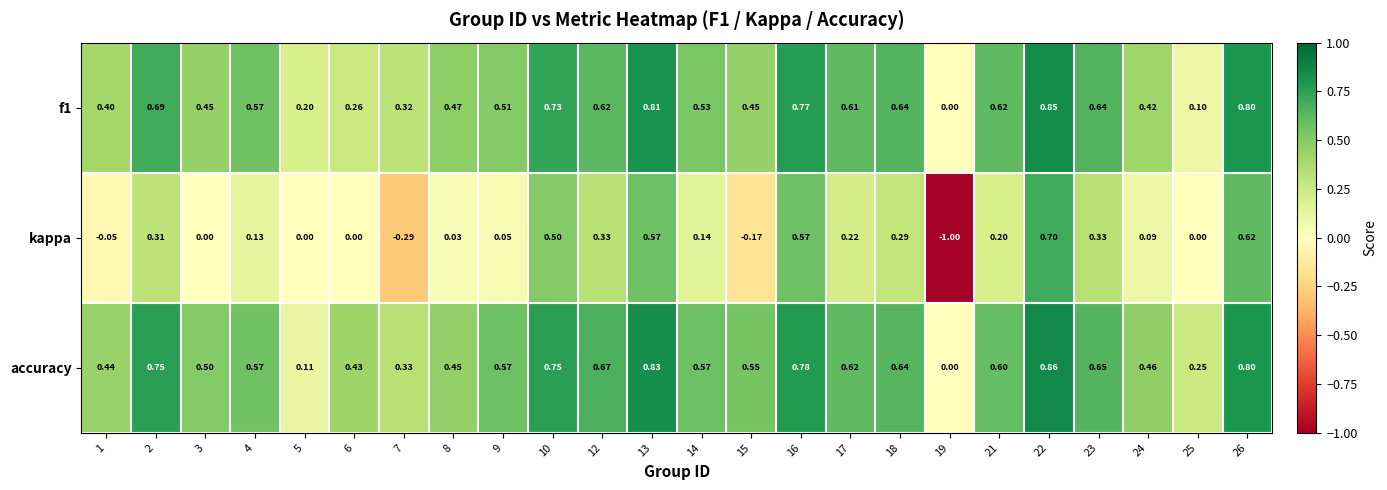

Is the value of f1 at 18 greater than the value of accuracy at 12?

No